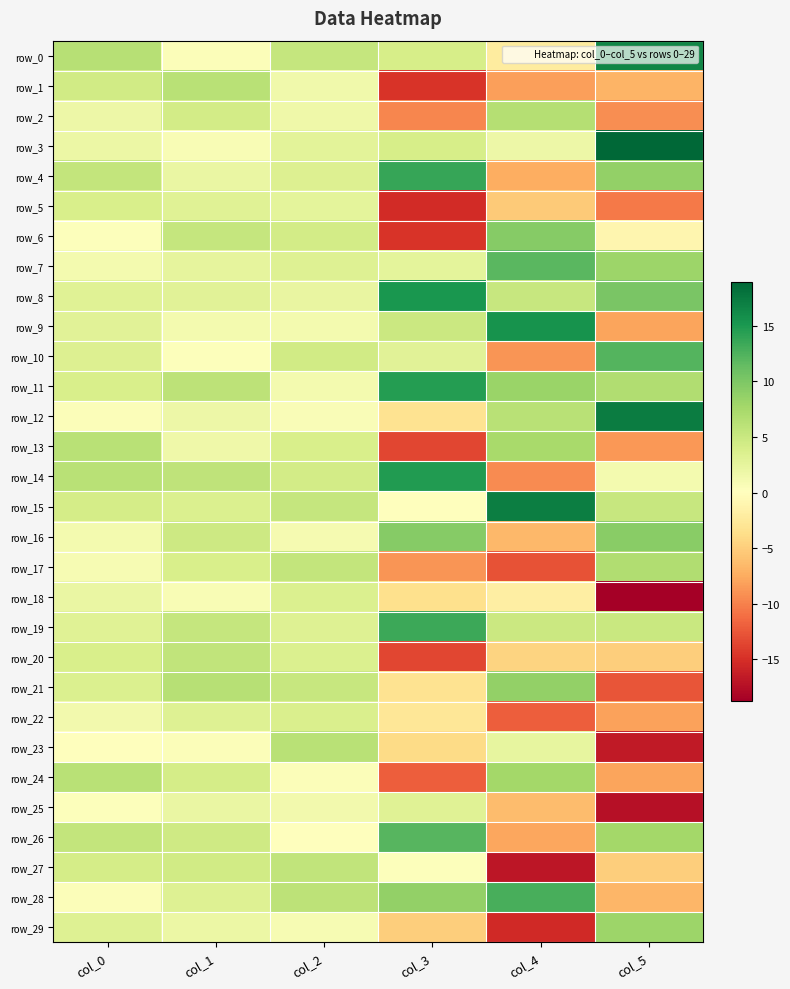

Rank the series at col_1 from highest to lowest value.

row_21, row_1, row_11, row_14, row_20, row_19, row_6, row_16, row_26, row_27, row_2, row_24, row_17, row_15, row_22, row_28, row_5, row_8, row_7, row_25, row_4, row_29, row_12, row_13, row_9, row_18, row_3, row_0, row_23, row_10